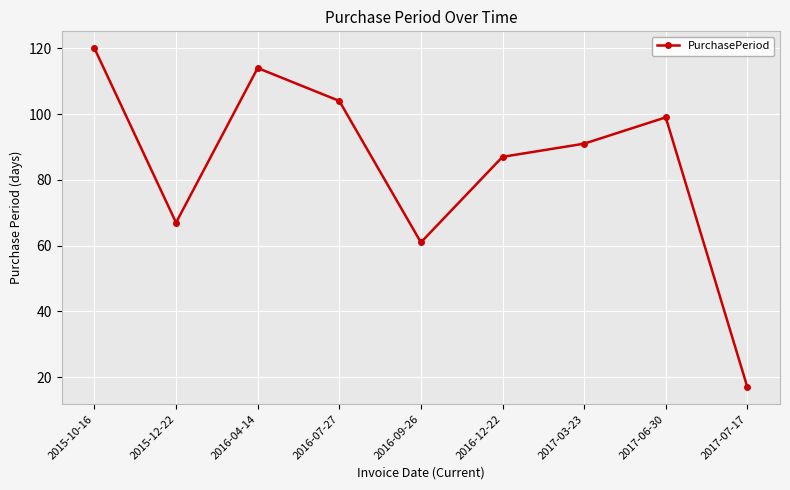

Where is the first local maximum?

2016-04-14